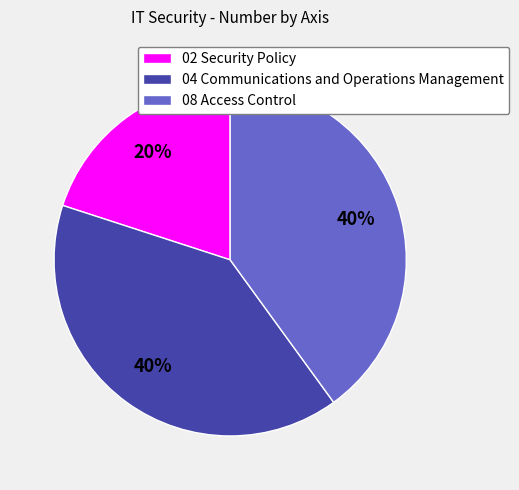

True or false: 04 Communications and Operations Management accounts for 30% of the total.

False